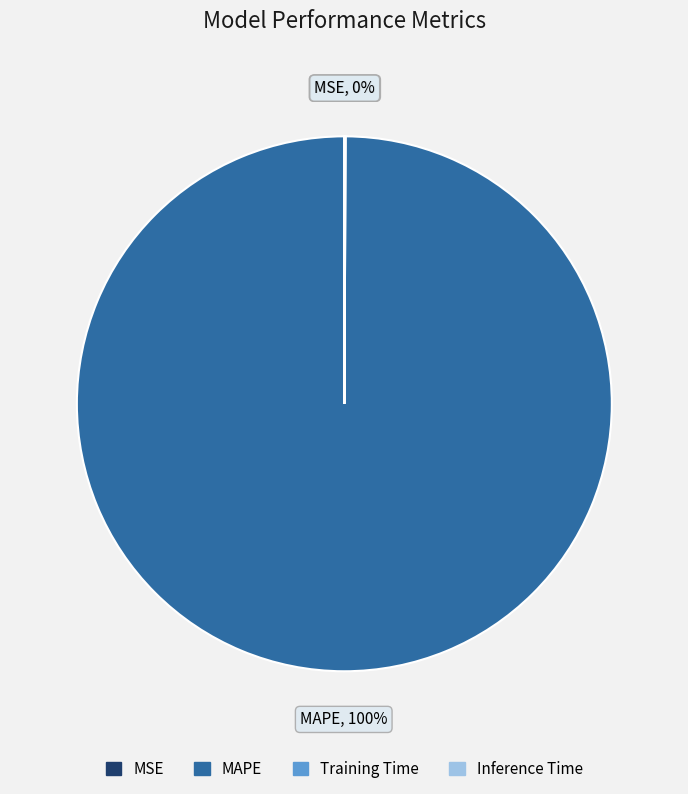

Which slice represents more than half of the pie?

MAPE